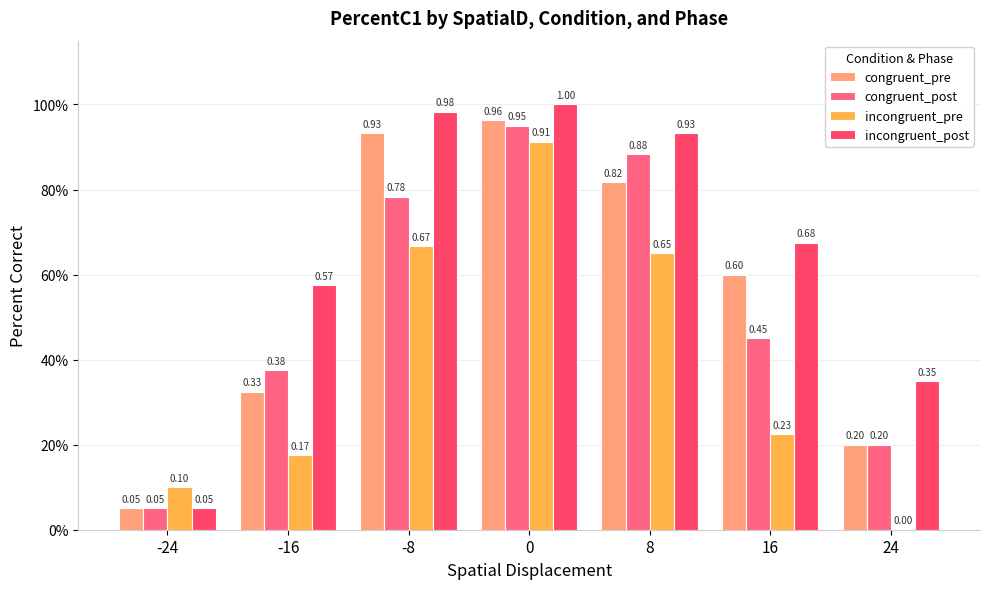

Are the bars grouped side by side (vs. stacked)?

Yes